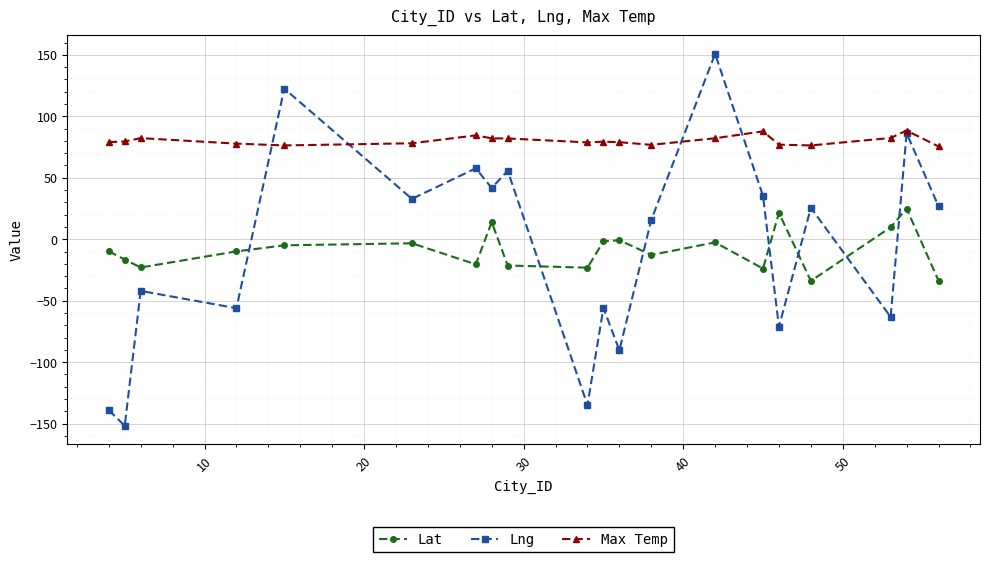

True or false: Lat and Max Temp intersect in this chart.

False